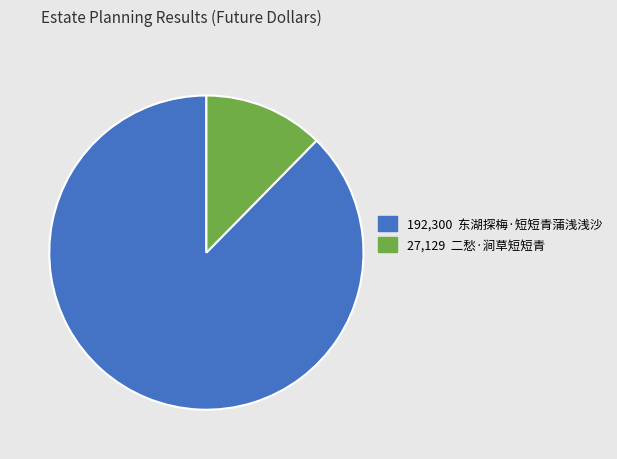

True or false: 27,129 二愁·涧草短短青 accounts for 12% of the total.

True